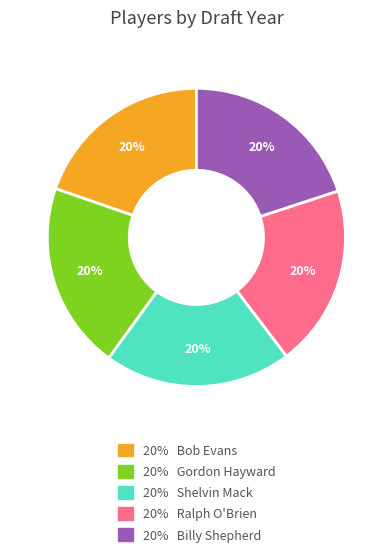

Is there a majority slice in this chart?

No